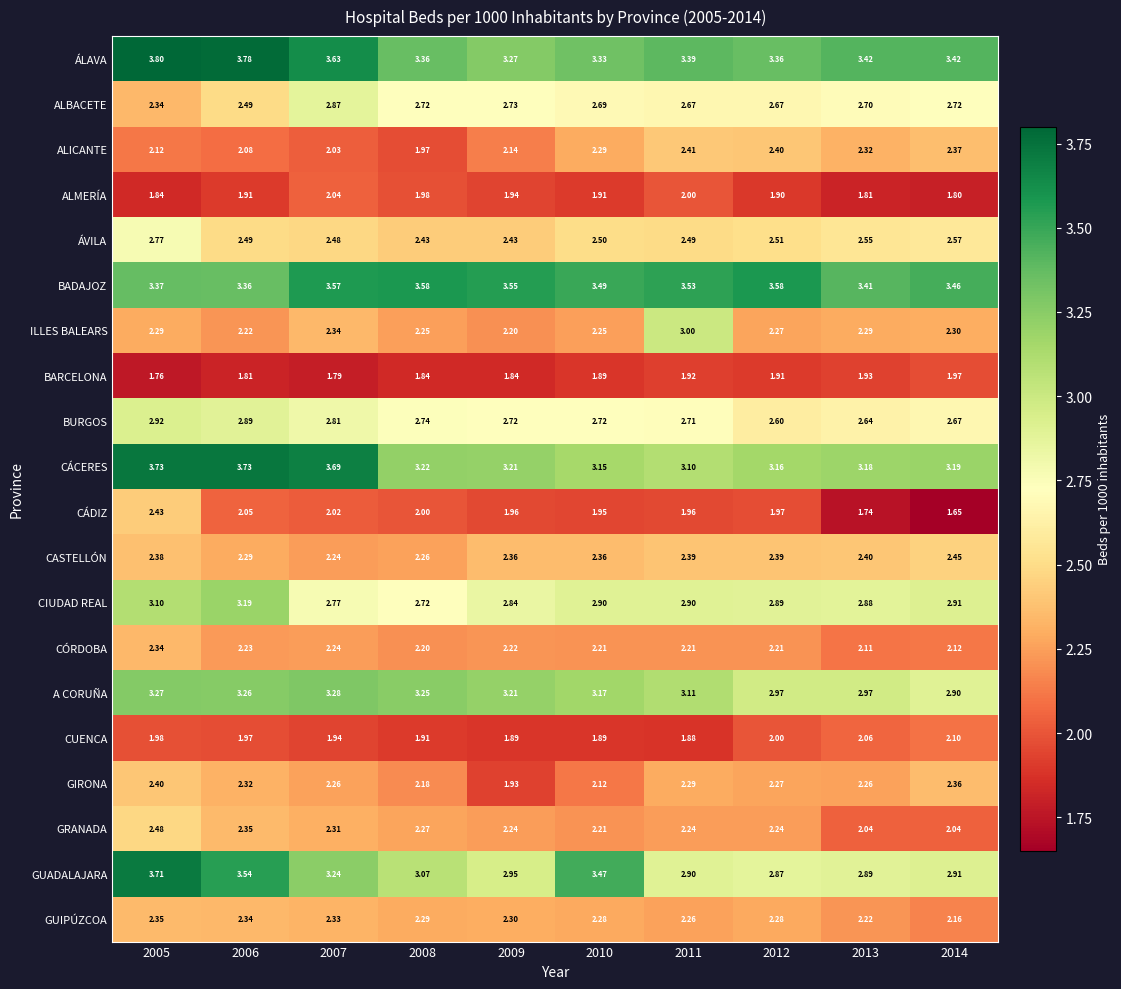

Count the number of categories in the chart.

10